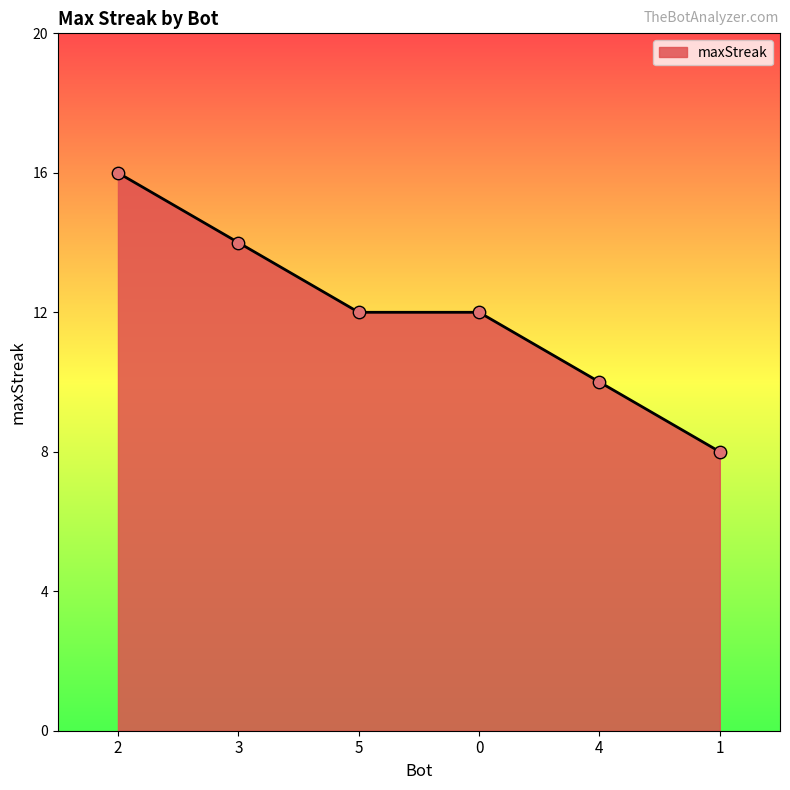

Between 1 and 4, which is larger?

4